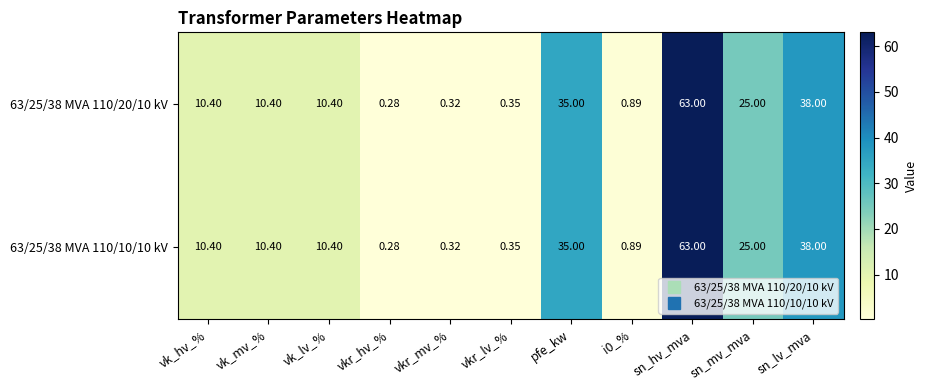

At which label does 63/25/38 MVA 110/20/10 kV first exceed 10?

vk_hv_%